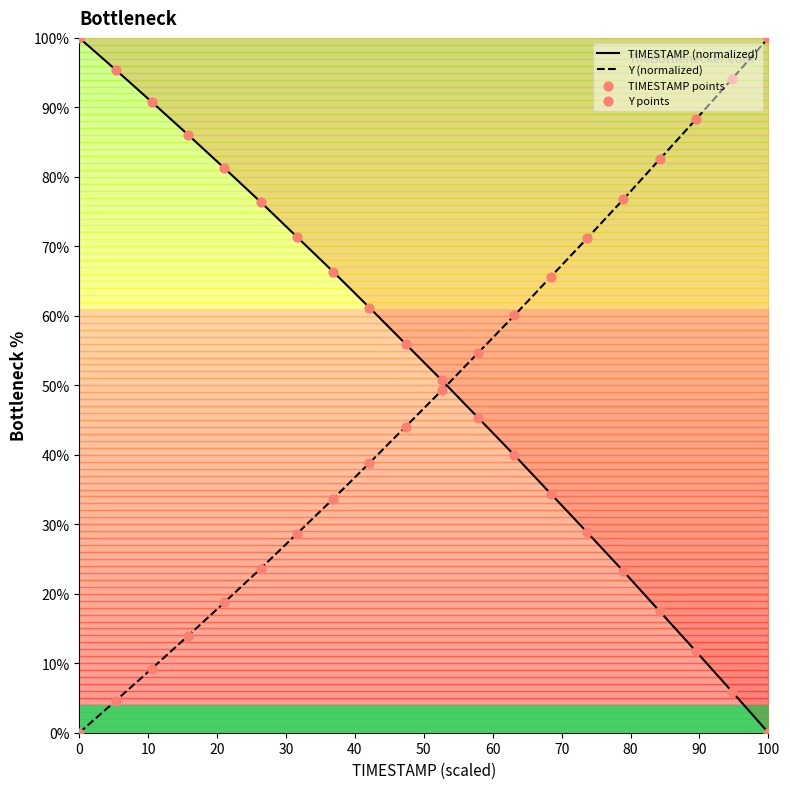

Which series has the widest spread of Y values?

TIMESTAMP (normalized)